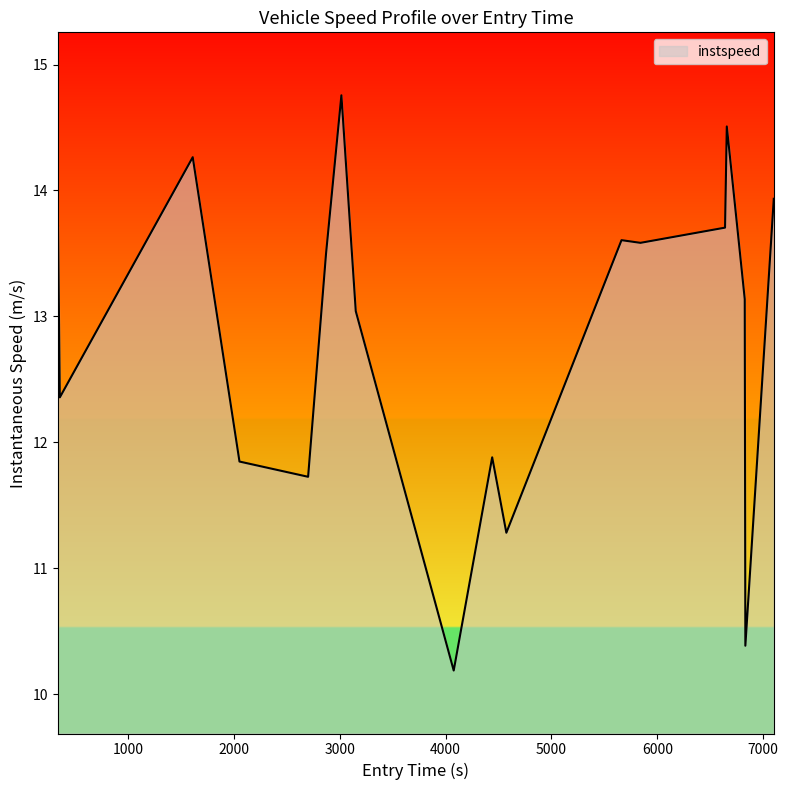

What is the smallest value displayed?

10.2